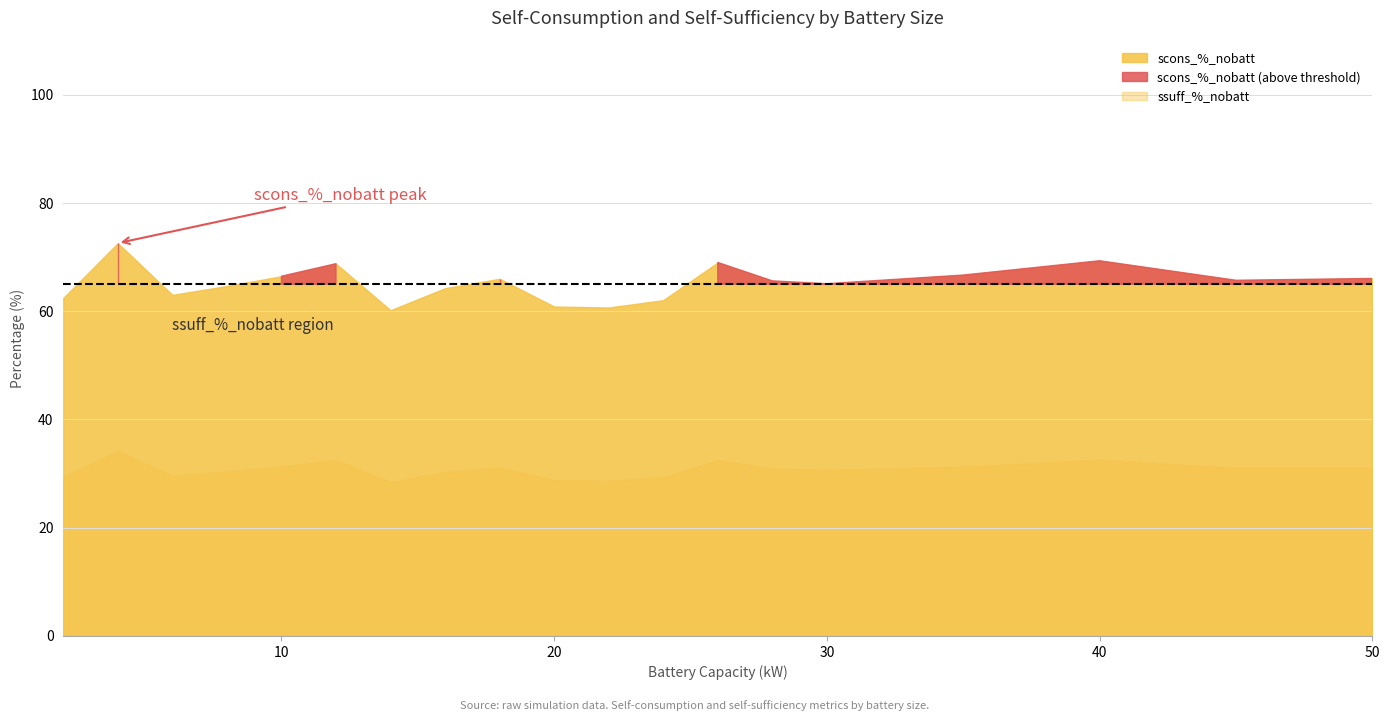

Is the value of scons_% at 4.0 greater than the value of ssuff_% at 22.0?

Yes